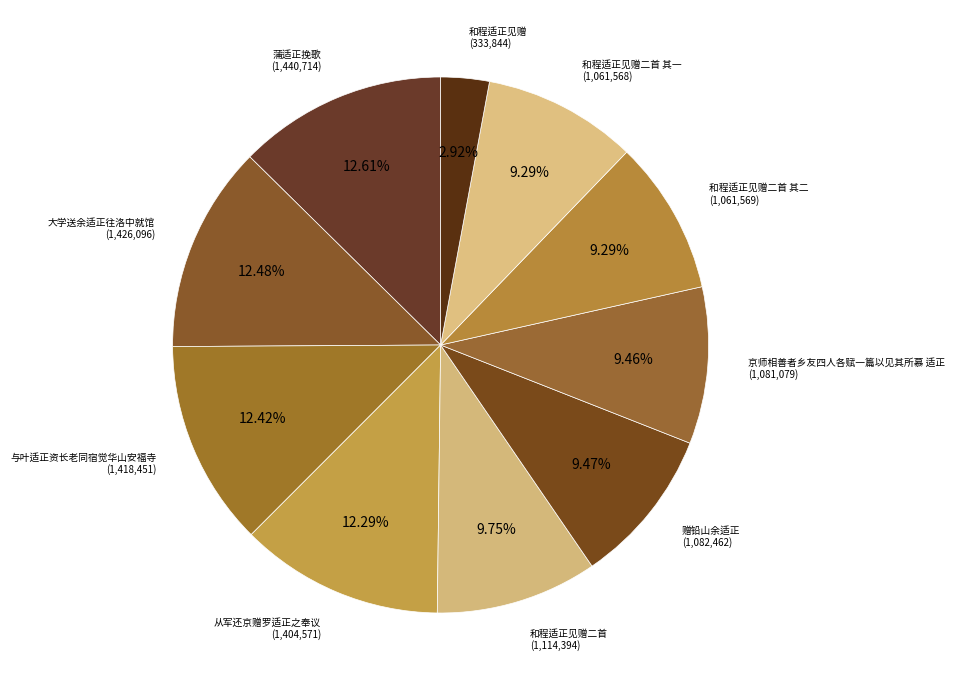

How many slices are in this pie chart?

10